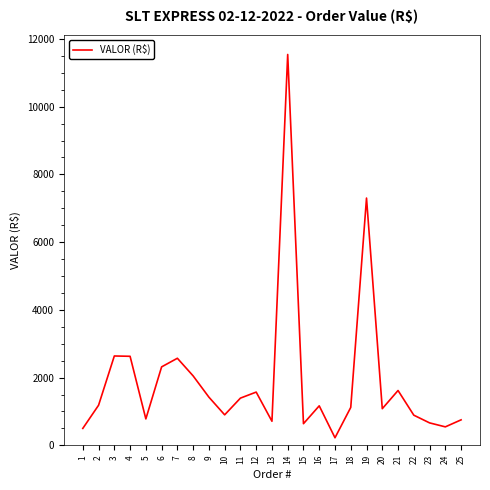

Which has a higher value, 8 or 16?

8